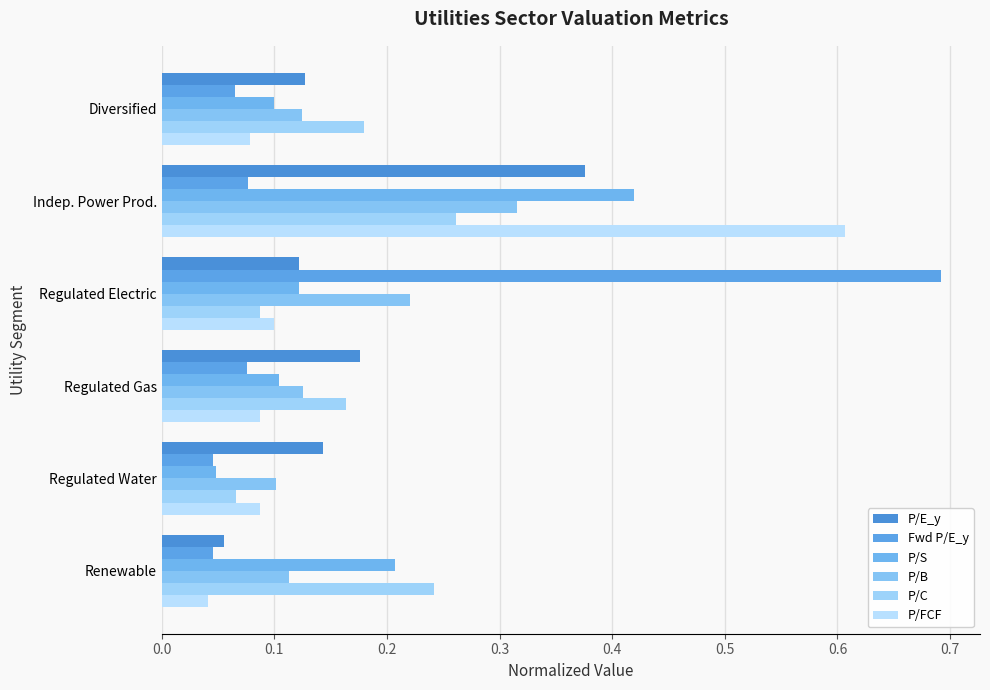

How many distinct data groups are displayed?

6